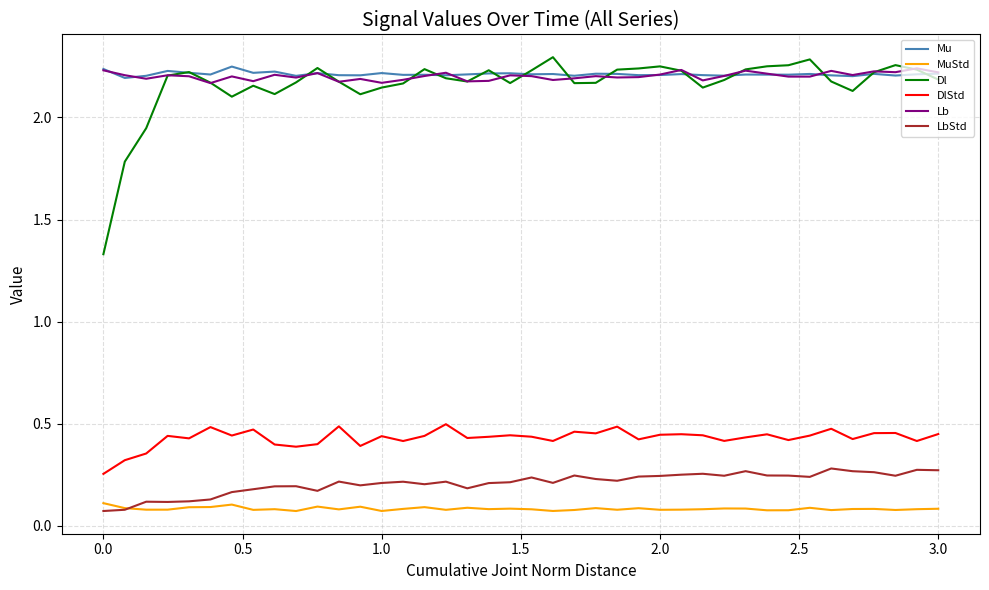

True or false: Lb has more than 0 interior local peaks.

True